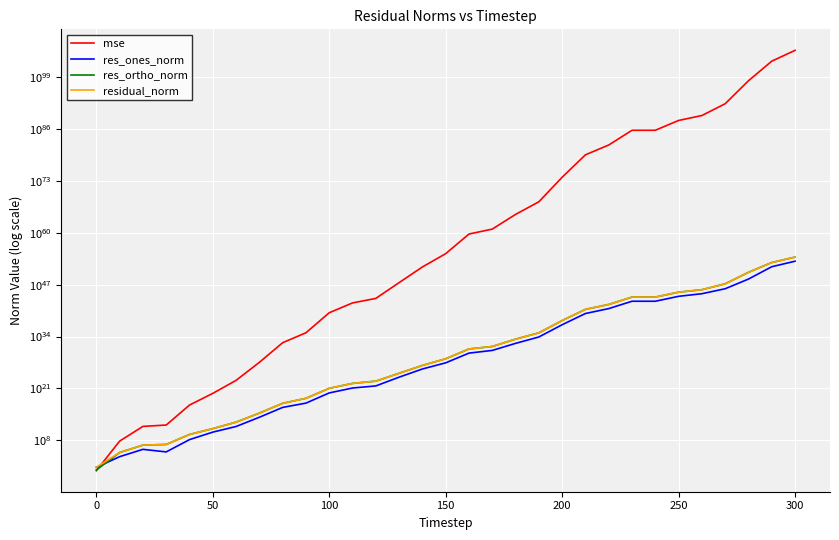

How many distinct data groups are displayed?

4